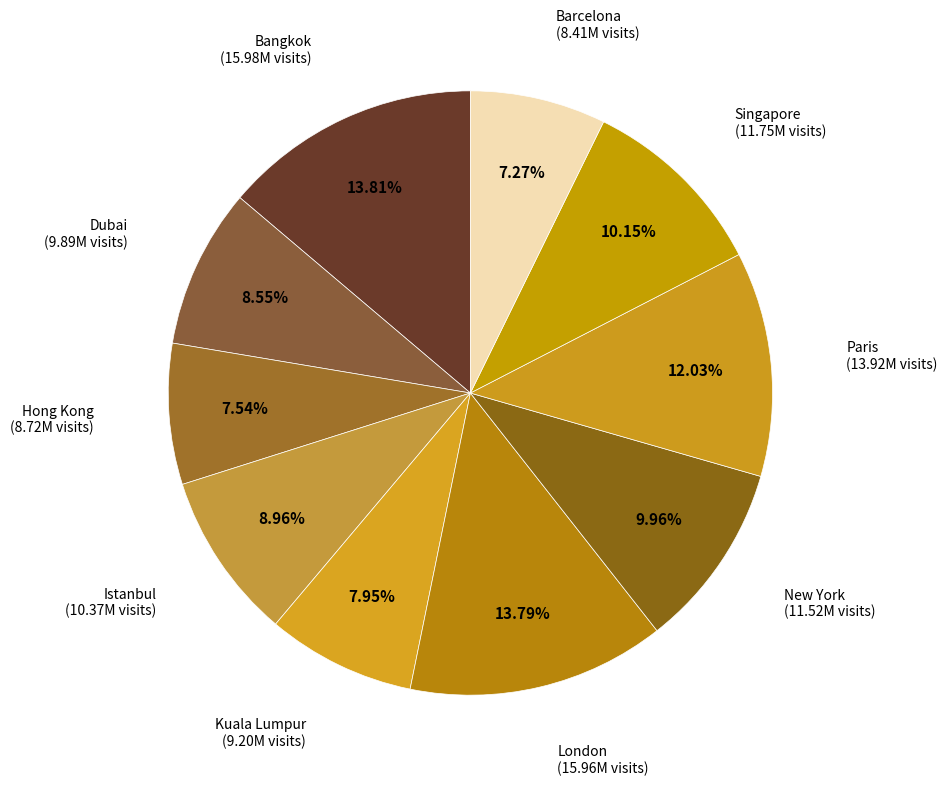

Count the number of slices in the pie.

10